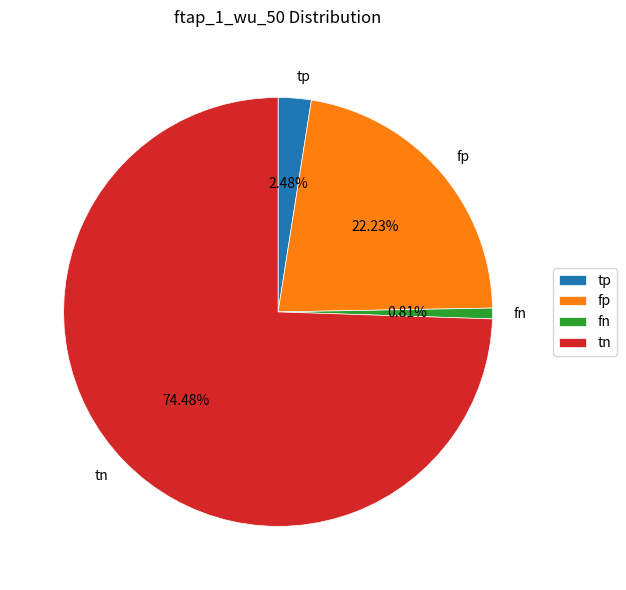

How much of the chart is everything except tn?

25.5%